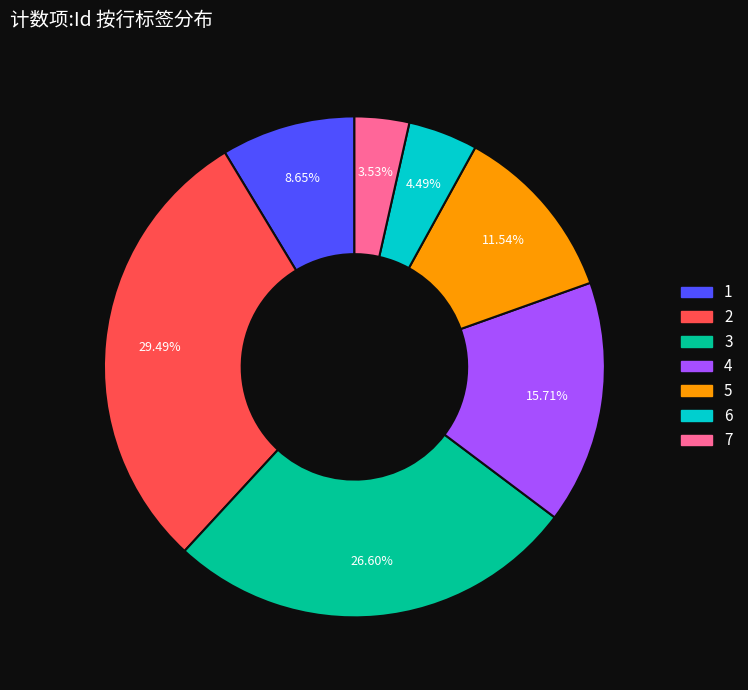

Combined, do 6 and 1 account for over 50%?

No